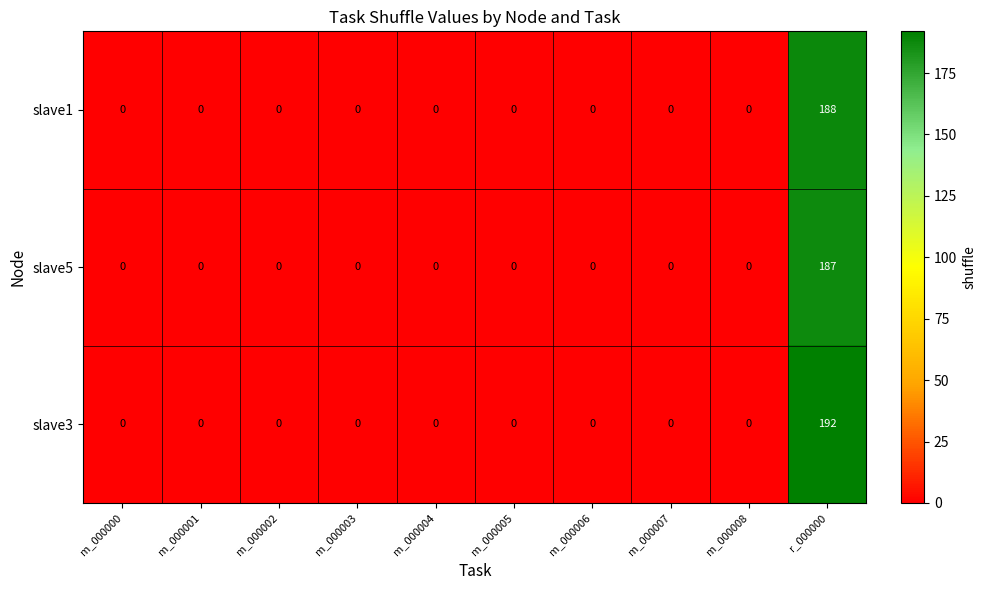

List the series in order of their overall mean, highest first.

slave3, slave1, slave5